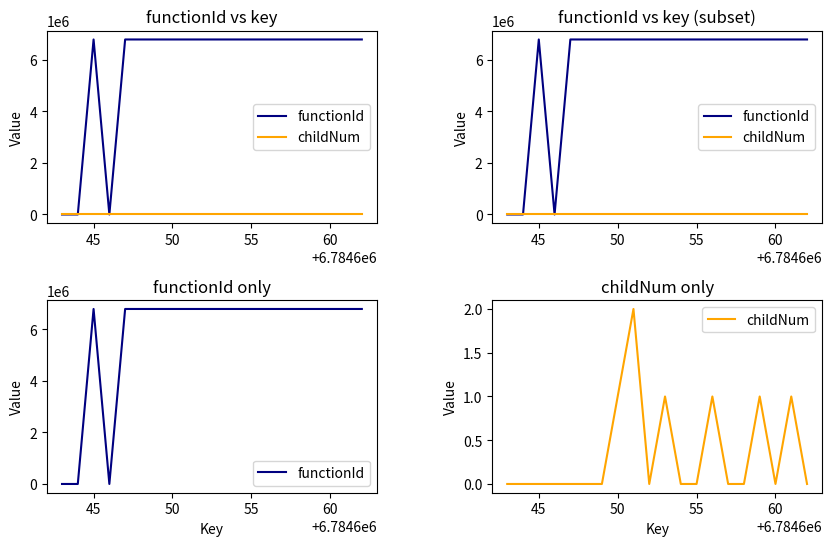

What is the maximum value for functionId?

6784644